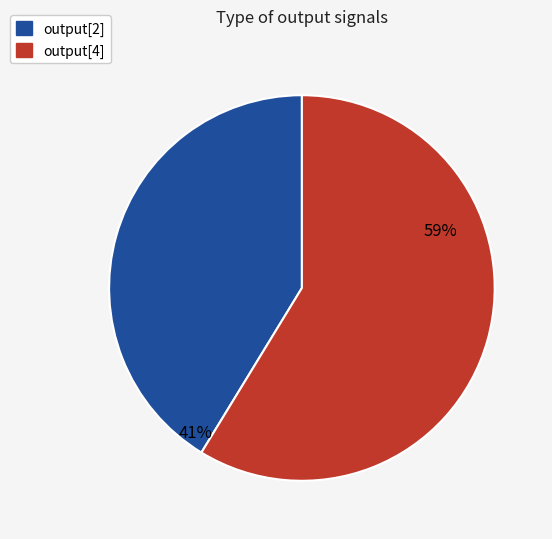

Combined, do output[4] and output[2] account for over 50%?

Yes